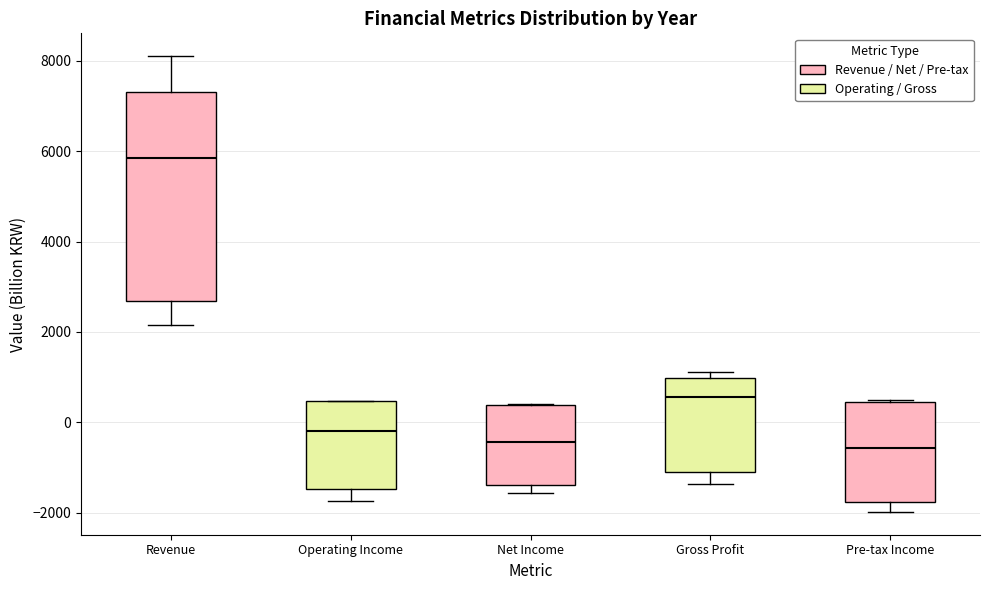

Reading left to right, read every box against the y-axis: the position of its median line, the range the box covers, and the ends of its whiskers. The values are not printed on the chart, so give them approximately, as read against the axis.

Revenue: median 5800, box 2600 to 7400, whiskers 2200 to 8200
Operating Income: median -200, box -1400 to 400, whiskers -1800 to 400
Net Income: median -400, box -1400 to 400, whiskers -1600 to 400
Gross Profit: median 600, box -1000 to 1000, whiskers -1400 to 1200
Pre-tax Income: median -600, box -1800 to 400, whiskers -2000 to 400